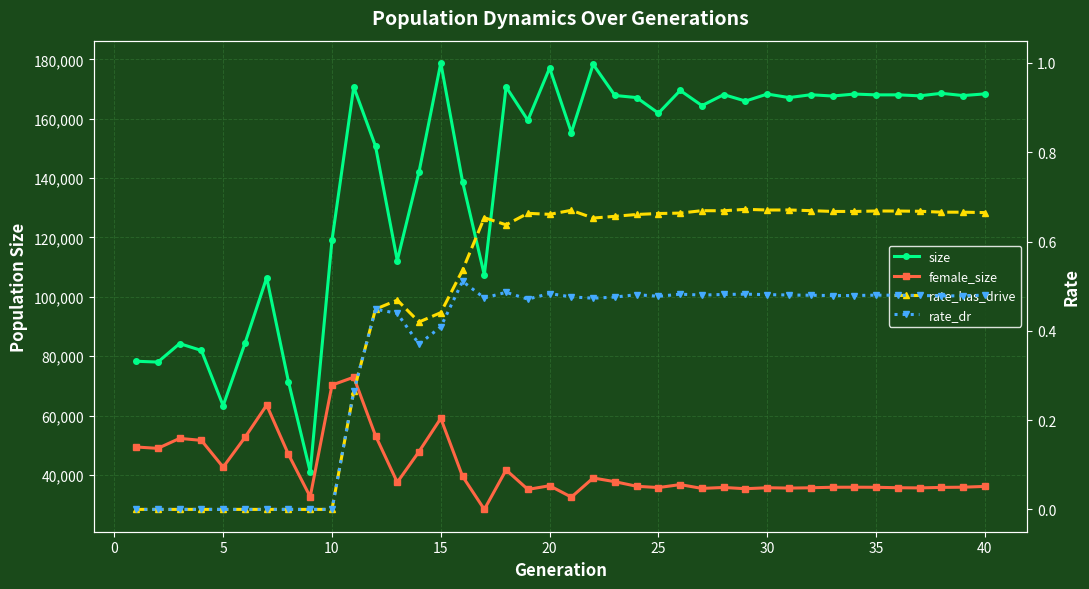

How many rate_has_drive values are between 0 and 1?

40